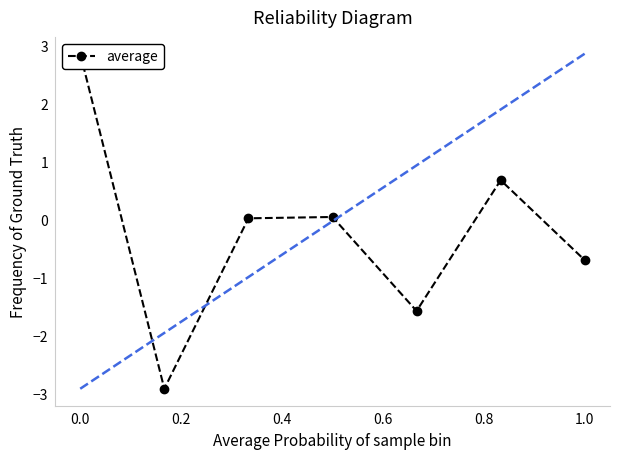

The value at 1.0 is -0.7. True or false?

True